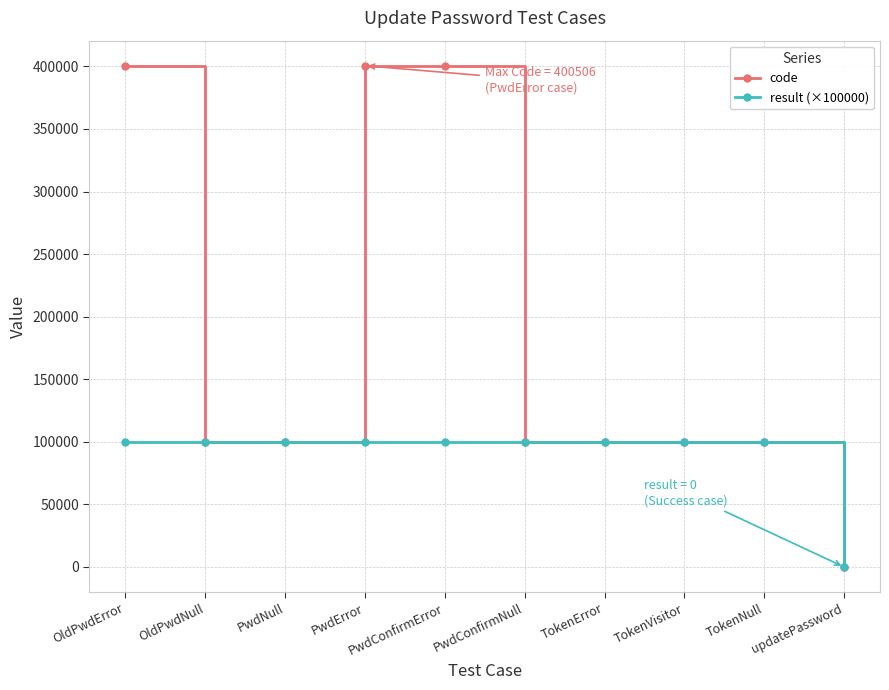

At which category does the chart reach its minimum across all series?

updatePassword